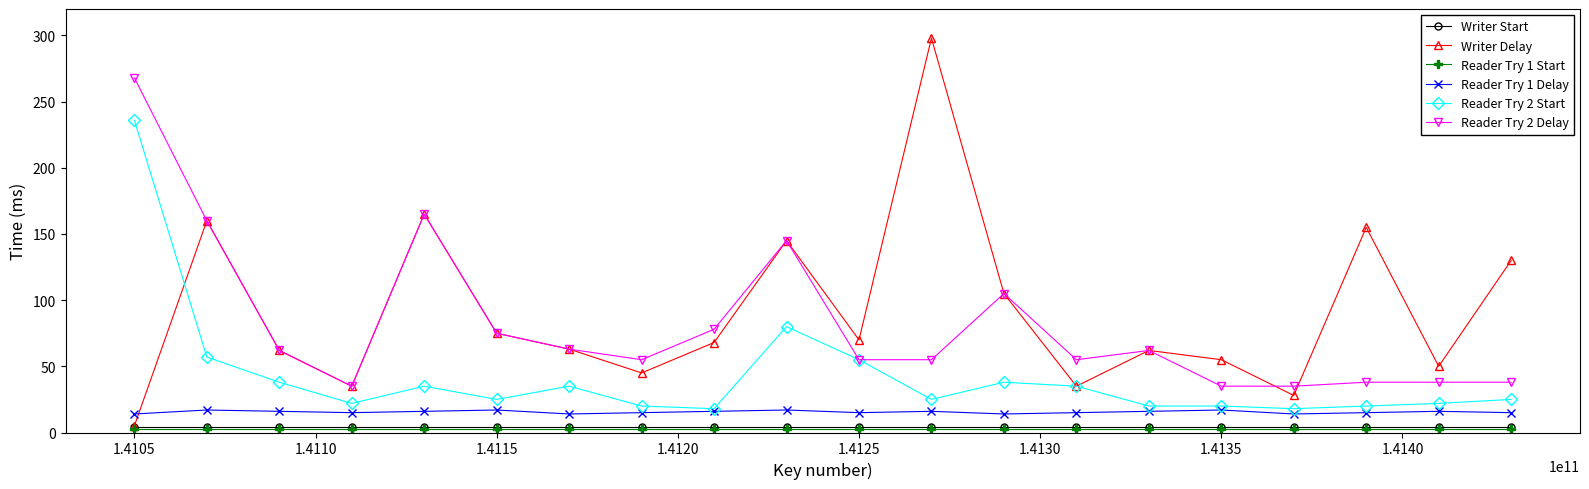

True or false: Writer Start and Reader Try 2 Delay intersect in this chart.

False